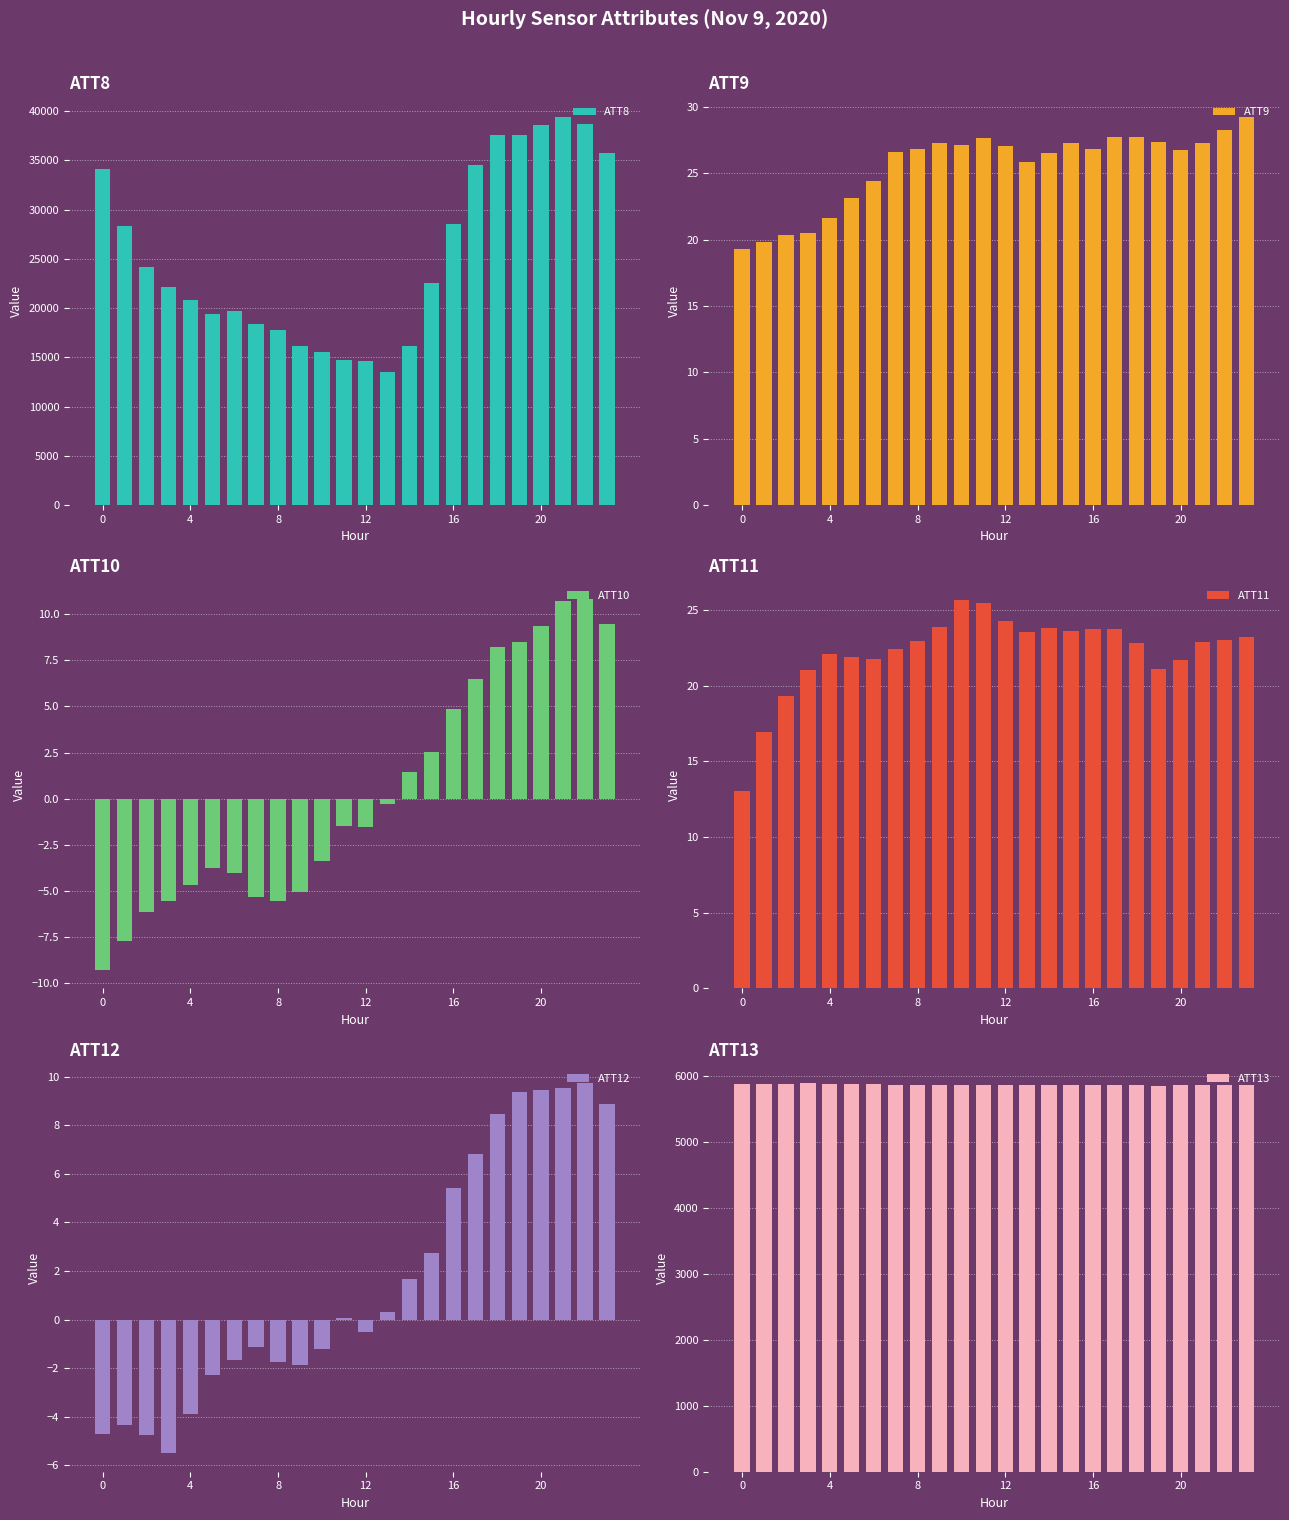

How many bars are there in total?

144